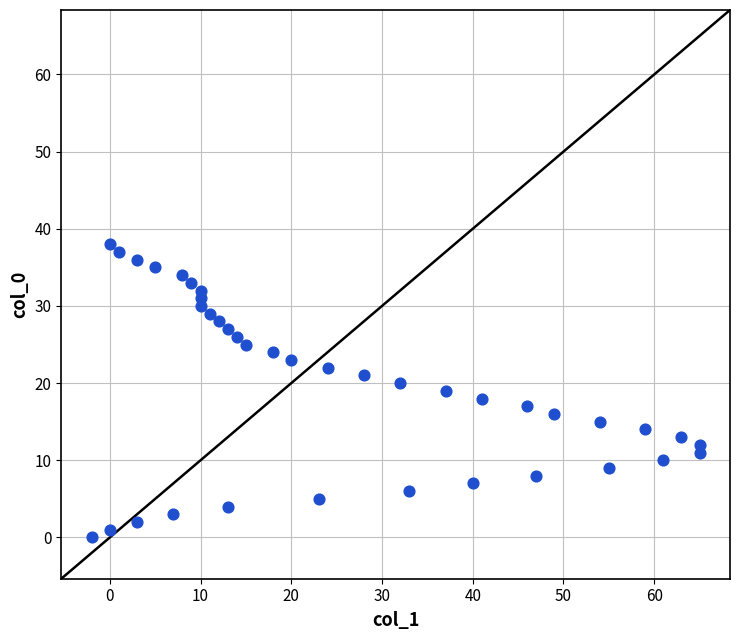

What is the range of Y values (max minus min)?

38